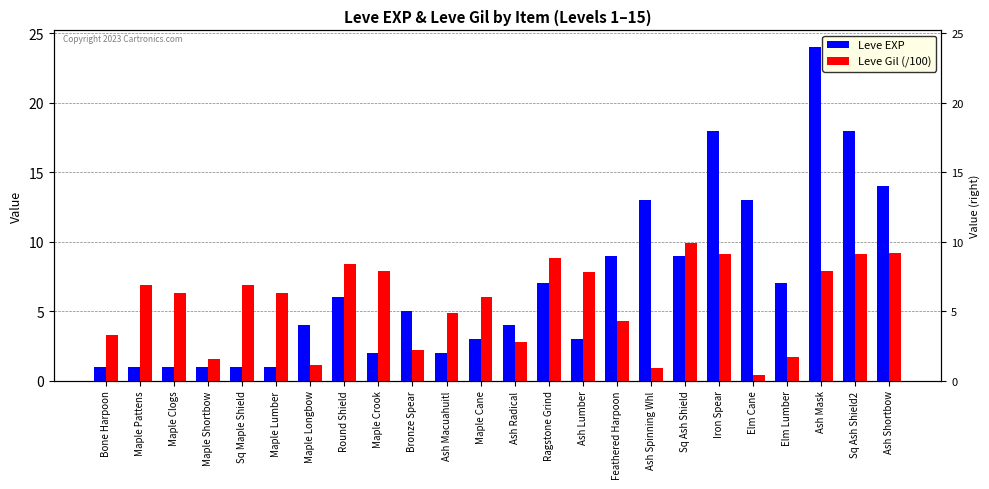

Reading right to left, transcribe all the data shown in this chart.

Leve EXP: Ash Shortbow=14.0	Sq Ash Shield2=18.0	Ash Mask=24.0	Elm Lumber=7.0	Elm Cane=13.0	Iron Spear=18.0	Sq Ash Shield=9.0	Ash Spinning Whl=13.0	Feathered Harpoon=9.0	Ash Lumber=3.0	Ragstone Grind=7.0	Ash Radical=4.0	Maple Cane=3.0	Ash Macuahuitl=2.0	Bronze Spear=5.0	Maple Crook=2.0	Round Shield=6.0	Maple Longbow=4.0	Maple Lumber=1.0	Sq Maple Shield=1.0	Maple Shortbow=1.0	Maple Clogs=1.0	Maple Pattens=1.0	Bone Harpoon=1.0
Leve Gil (/100): Ash Shortbow=9.2	Sq Ash Shield2=9.1	Ash Mask=7.9	Elm Lumber=1.7	Elm Cane=0.4	Iron Spear=9.1	Sq Ash Shield=9.9	Ash Spinning Whl=0.9	Feathered Harpoon=4.3	Ash Lumber=7.8	Ragstone Grind=8.8	Ash Radical=2.8	Maple Cane=6.0	Ash Macuahuitl=4.9	Bronze Spear=2.2	Maple Crook=7.9	Round Shield=8.4	Maple Longbow=1.1	Maple Lumber=6.3	Sq Maple Shield=6.9	Maple Shortbow=1.6	Maple Clogs=6.3	Maple Pattens=6.9	Bone Harpoon=3.3